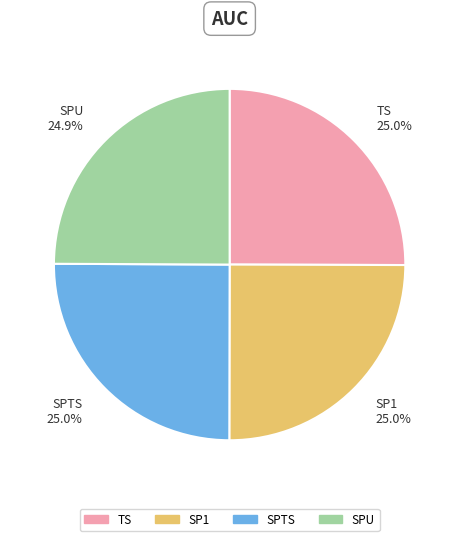

Combined, do SP1 and SPTS account for over 50%?

Yes